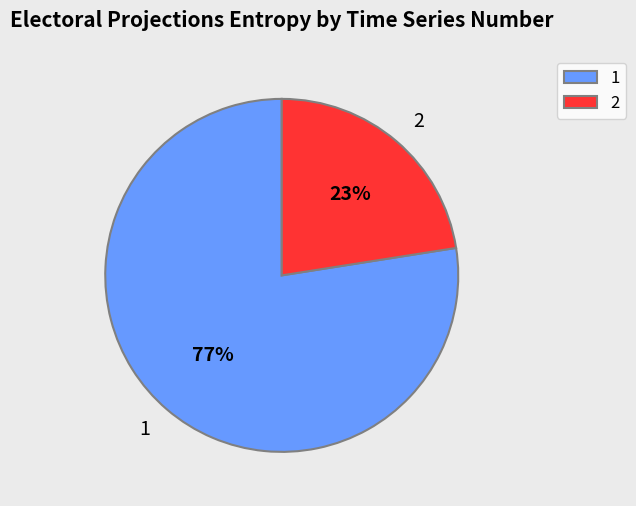

The 1 slice represents 92% of the pie. True or false?

False